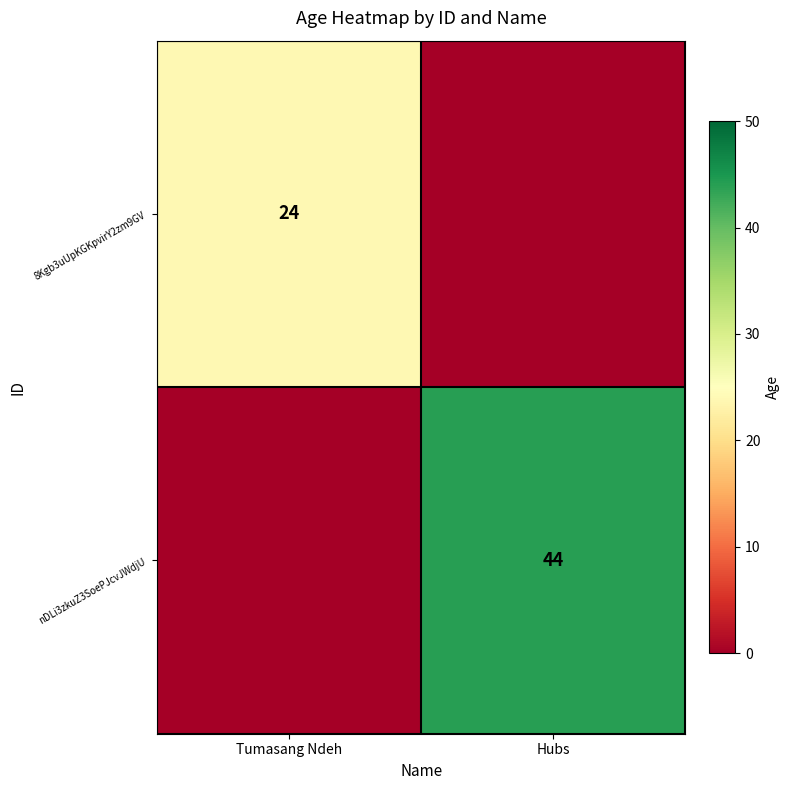

Is the value of 8Kgb3uUpKGKpvirY2zm9GV at Tumasang Ndeh greater than the value of nDLi3zkuZ3SoePJcvJWdjU at Hubs?

No